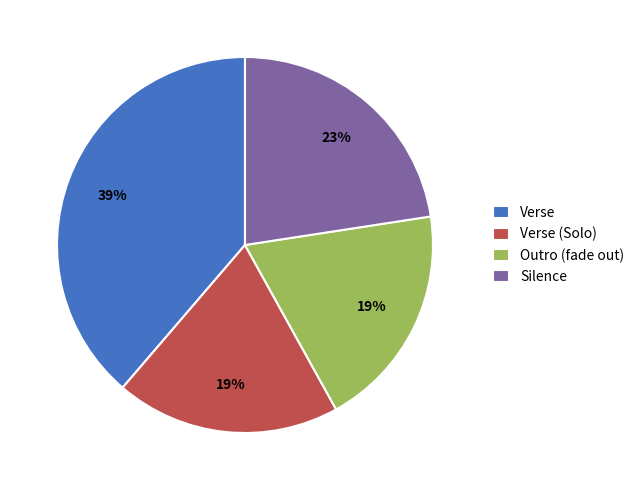

To the nearest percent, what is the average slice percentage?

25%